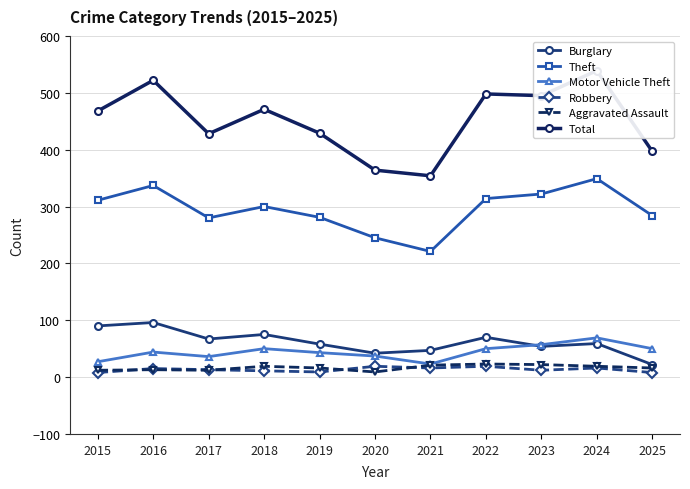

At which label does Total reach its peak?

2024